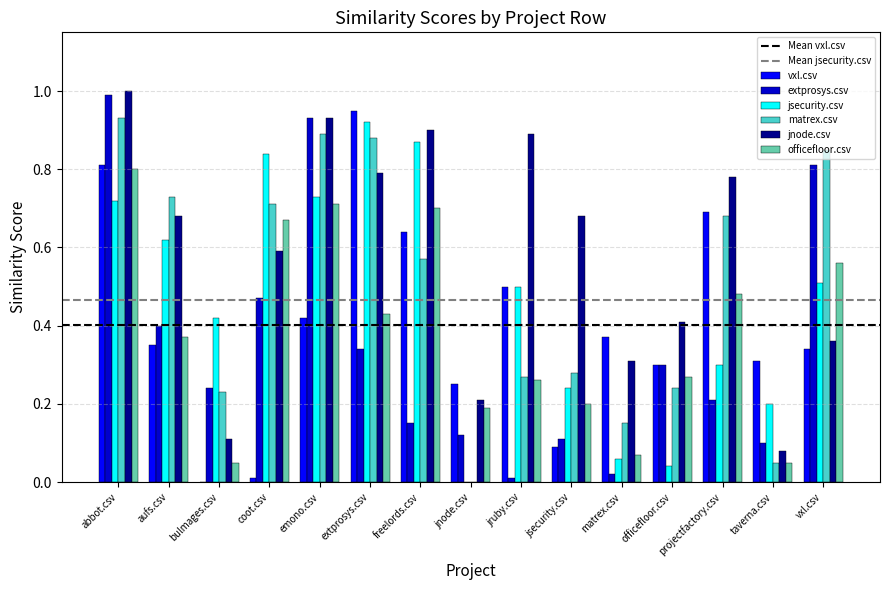

What is the sum of the jsecurity.csv values at abbot.csv and extprosys.csv?

1.6